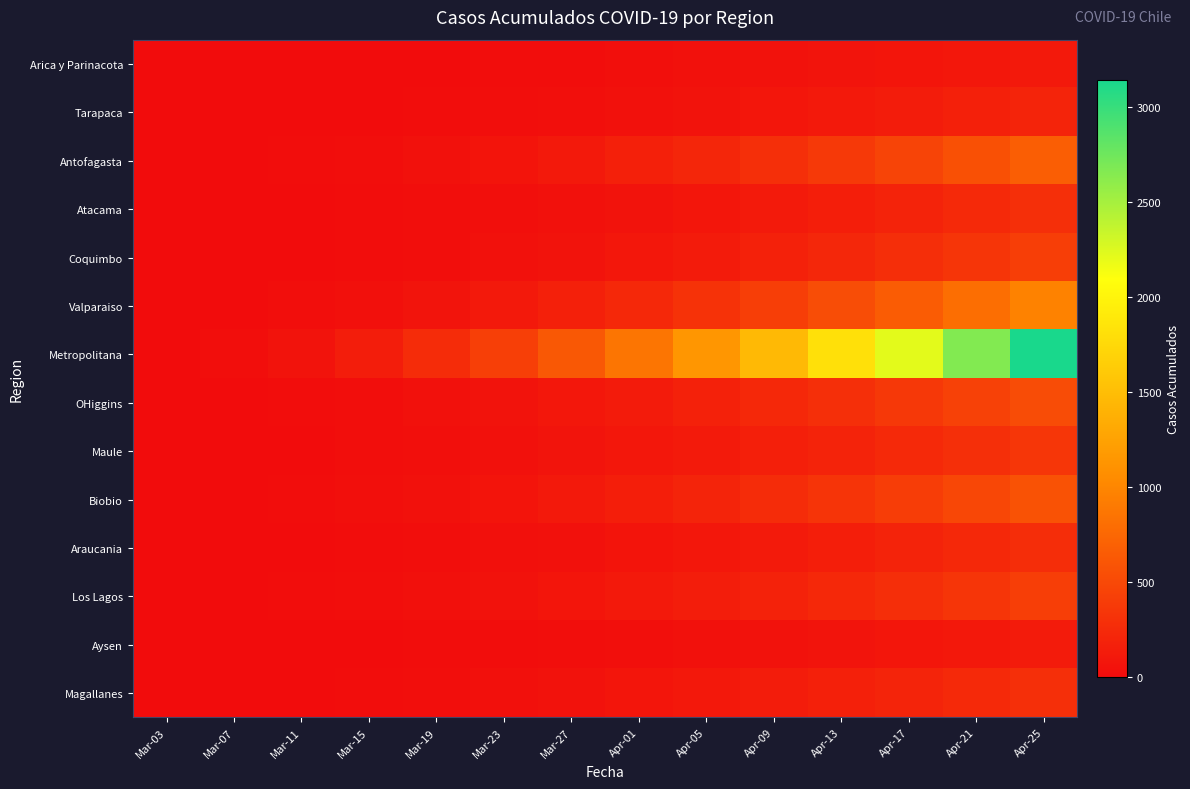

At how many categories does at least one series exceed 1924?

3